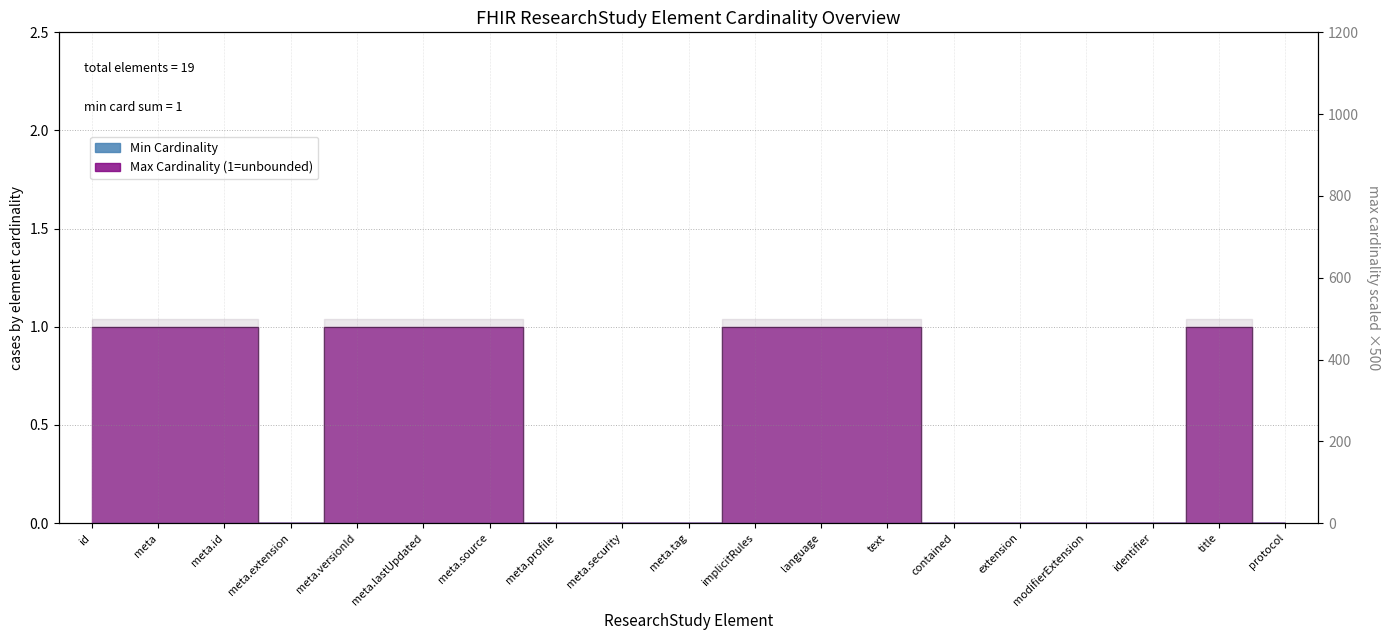

Which has a higher value, title or meta.id?

title